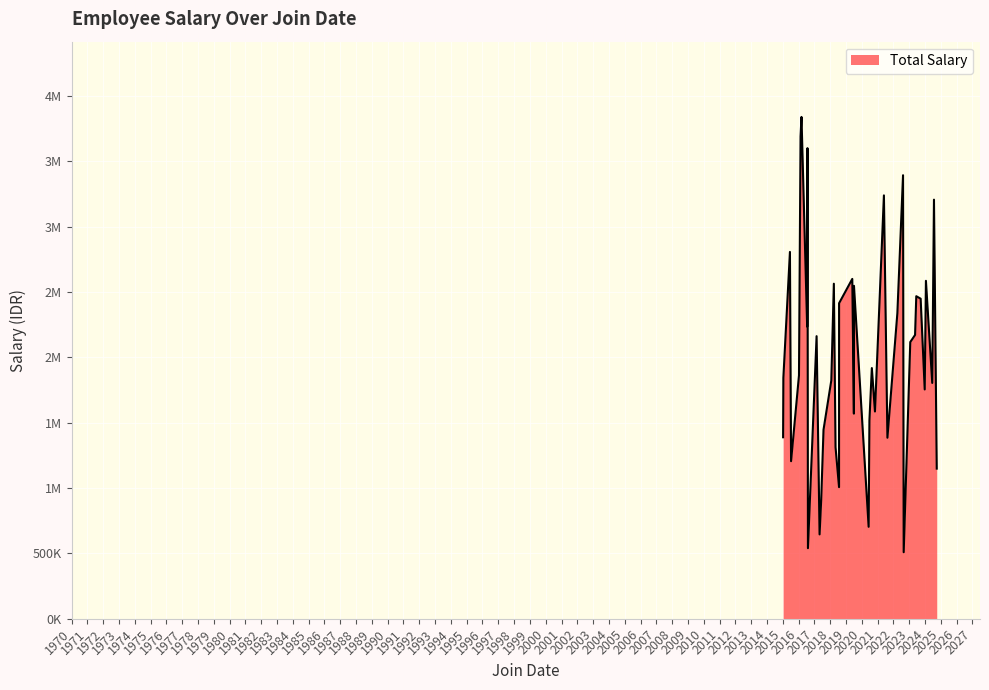

True or false: there are more than 2 points higher than both neighbors.

True